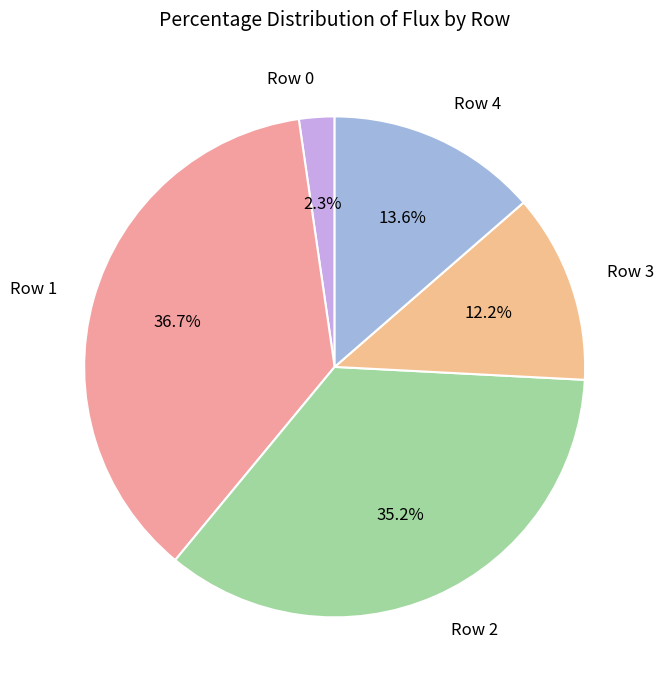

Does Row 3 represent more than half of the total?

No